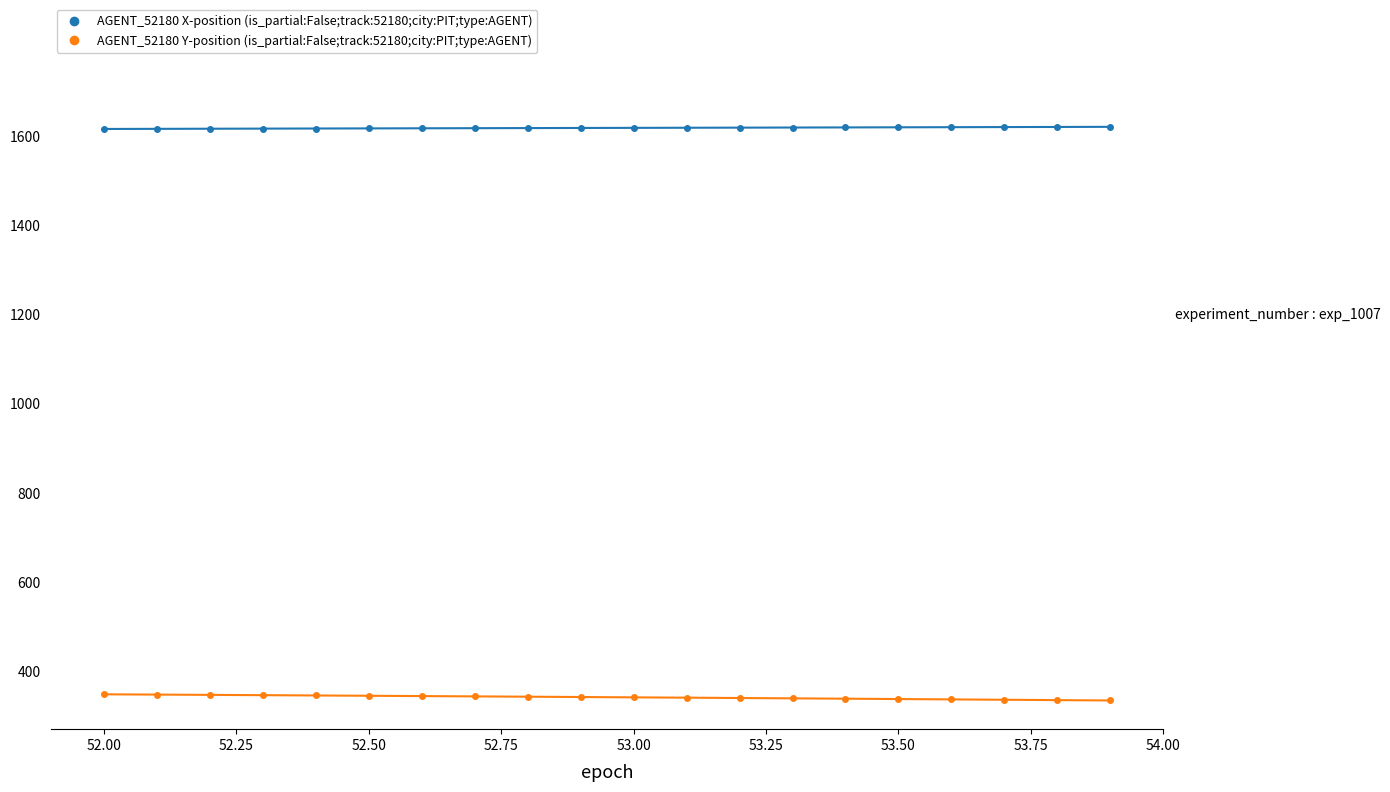

What is the greatest value displayed?

1620.6